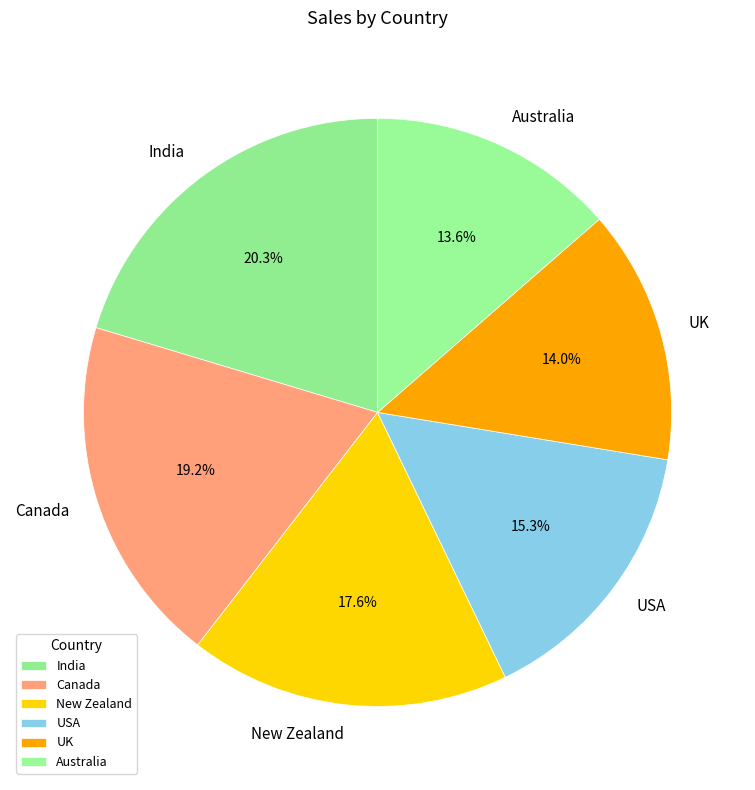

To the nearest percent, what is the combined percentage of Canada and India?

40%